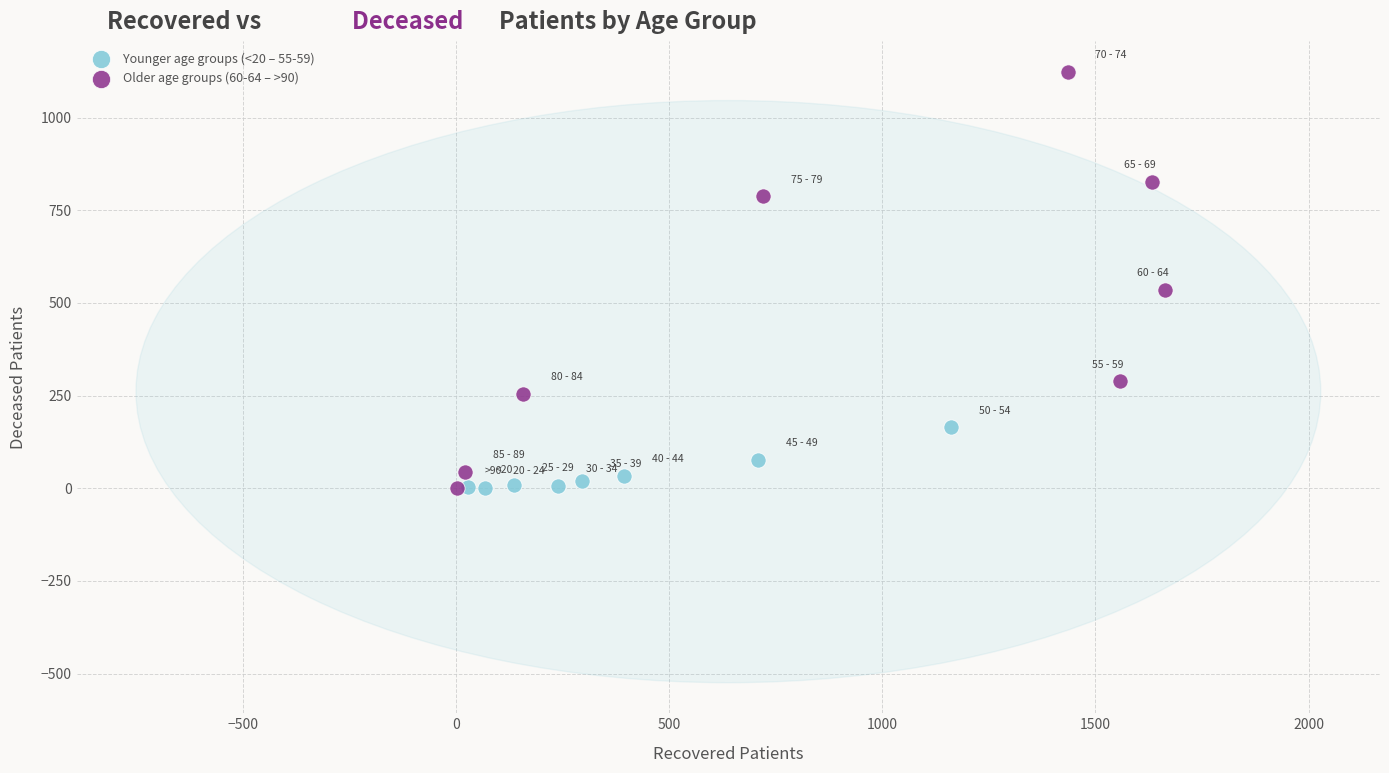

Which series has the largest Y range (max minus min)?

Older age groups (60-64 – >90)